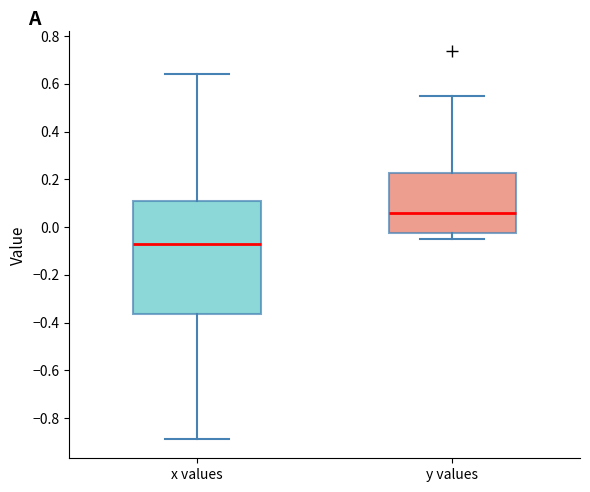

Reading left to right, read every box against the y-axis: the position of its median line, the range the box covers, and the ends of its whiskers. The values are not printed on the chart, so give them approximately, as read against the axis.

x values: median -0.06, box -0.36 to 0.10, whiskers -0.88 to 0.64
y values: median 0.06, box -0.02 to 0.22, whiskers -0.06 to 0.54